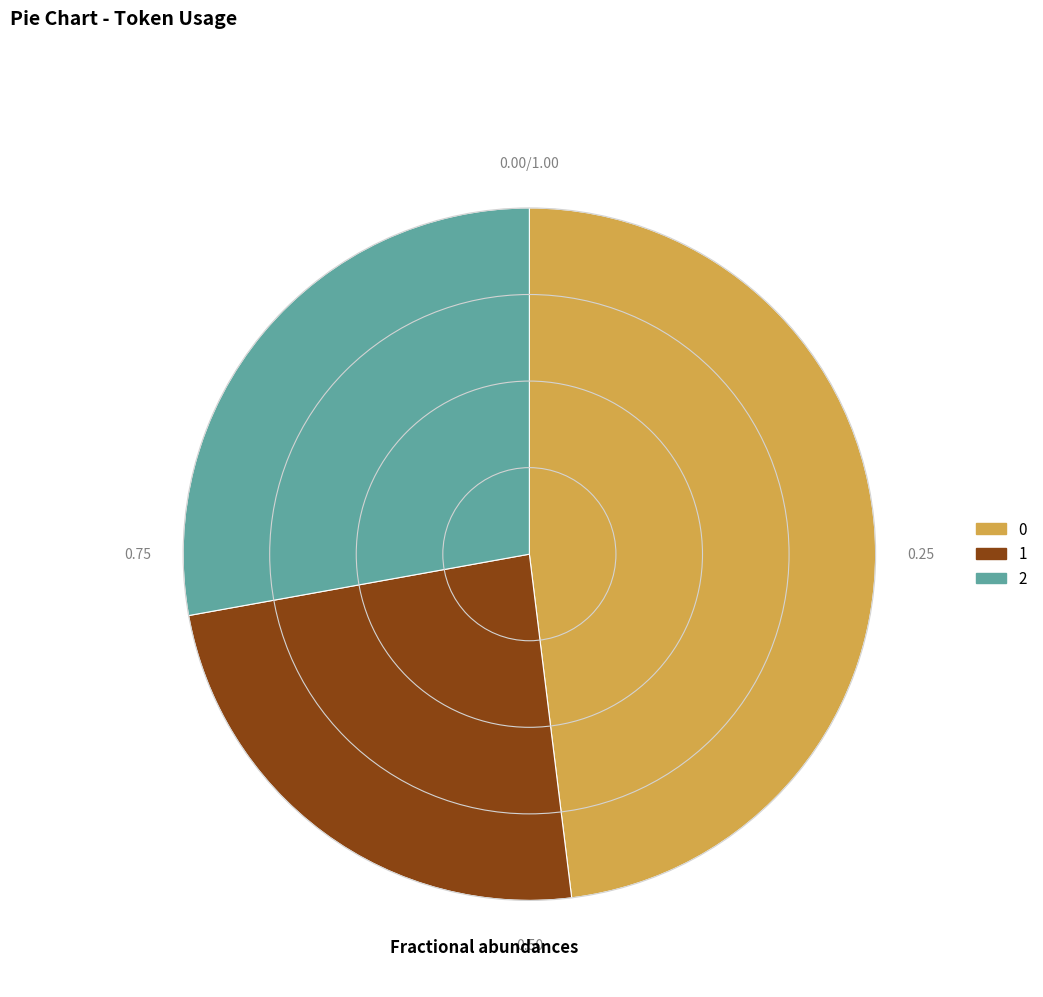

Is there a majority slice in this chart?

No